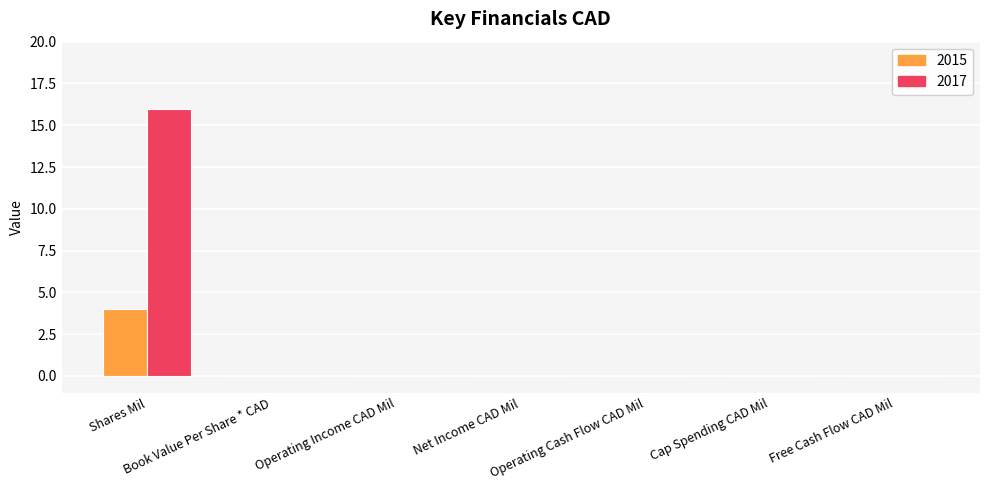

What is the maximum value shown in the chart?

16.0